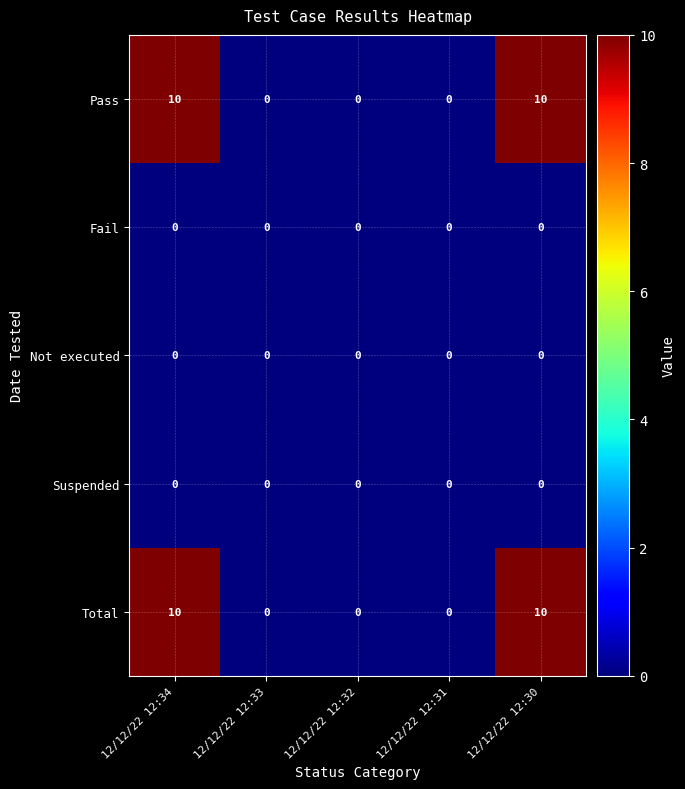

What is the spread (max minus min) of values at 12/12/22 12:30?

10